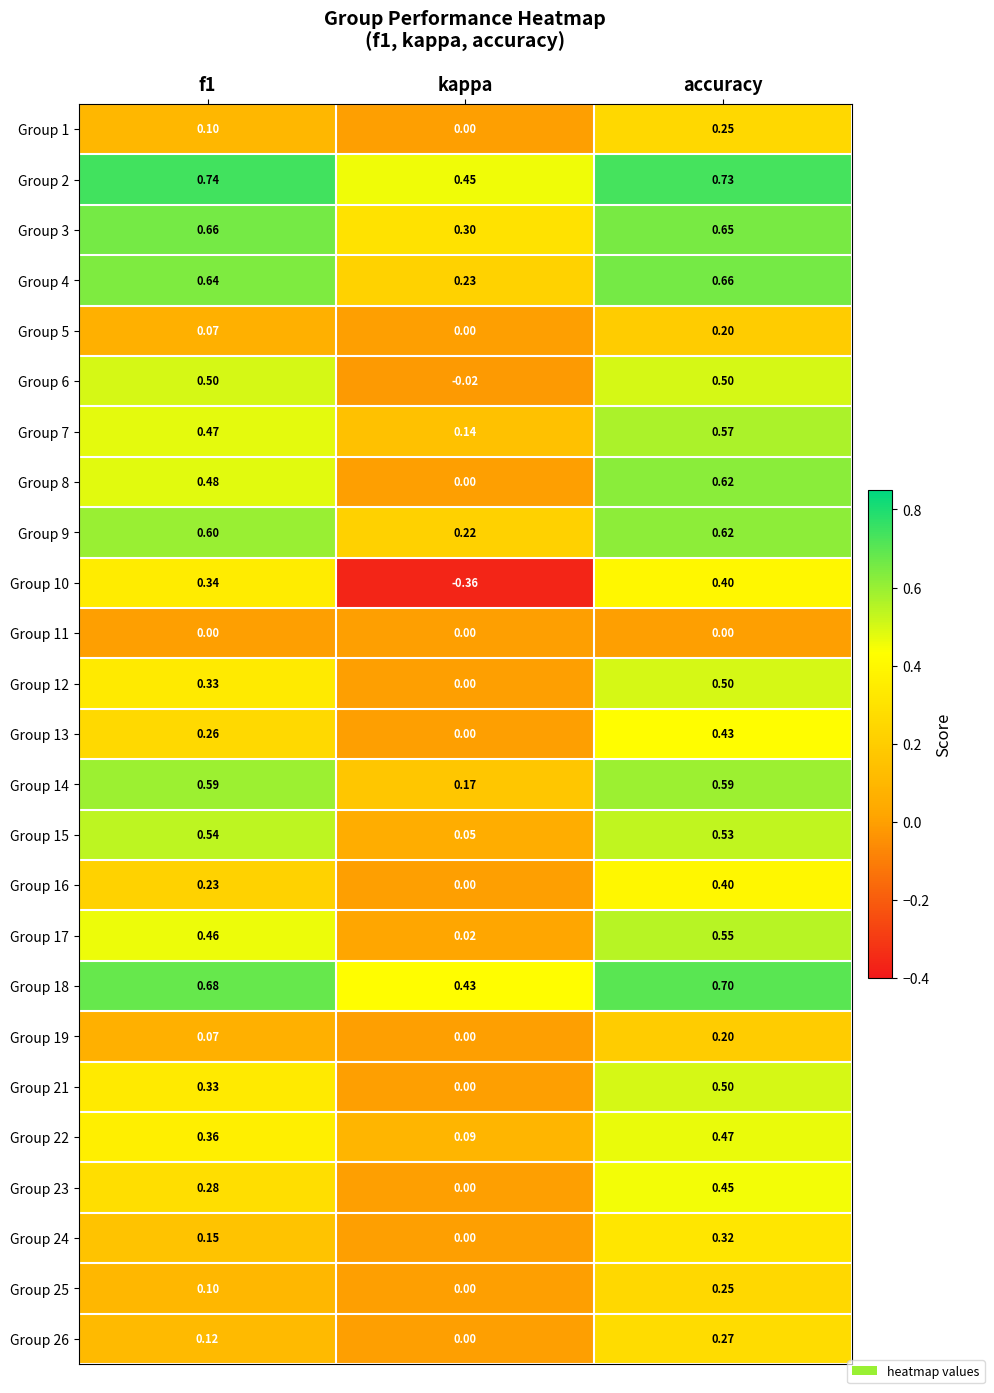

At which label is Group 25 closest to 0?

kappa